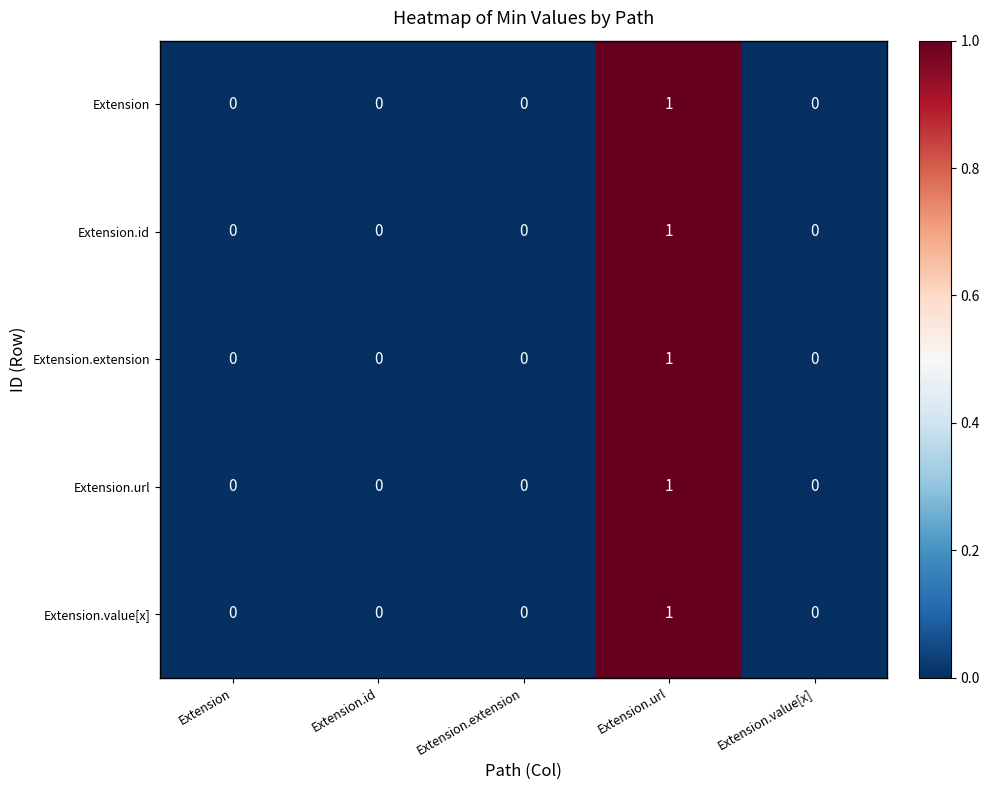

Is it true that Extension.value[x] equals -1 at Extension.id?

False